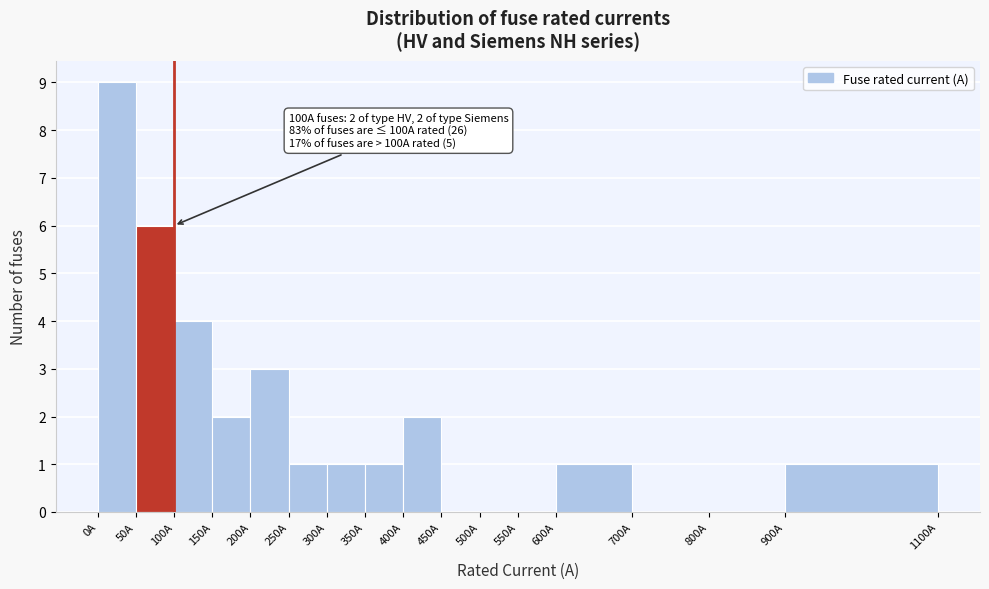

Over which range of the x-axis is the bar tallest?

0 to 50